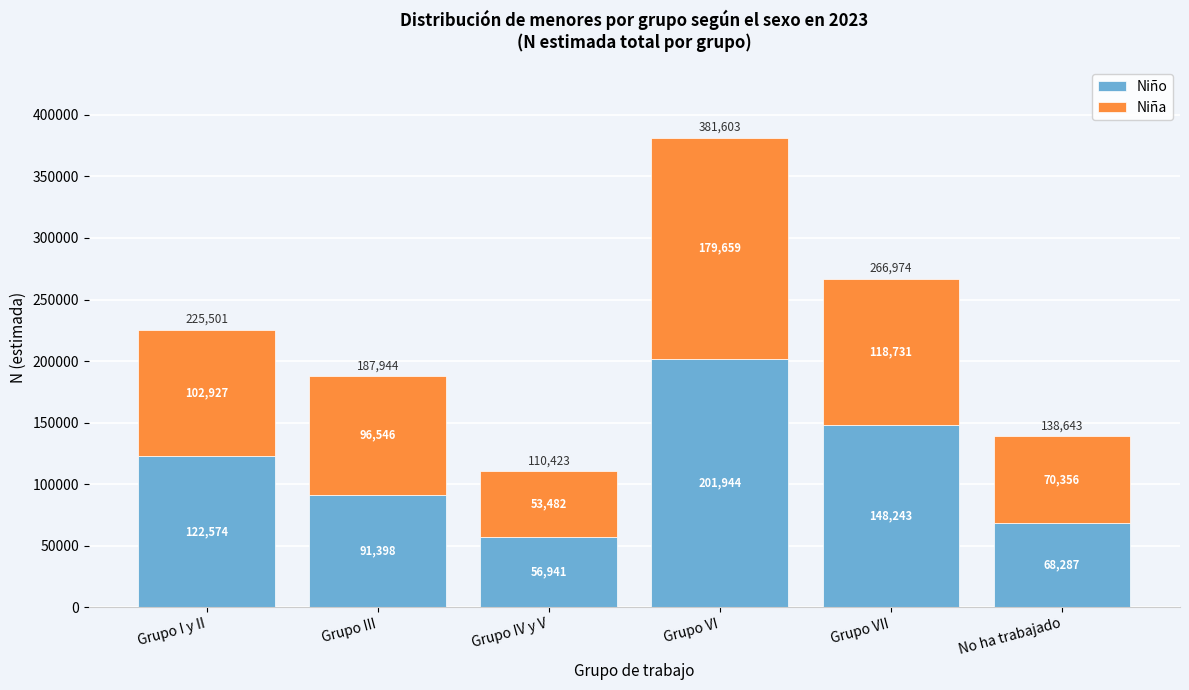

Reading right to left, what are the values for Niño?

No ha trabajado=68287	Grupo VII=148243	Grupo VI=201944	Grupo IV y V=56941	Grupo III=91398	Grupo I y II=122574